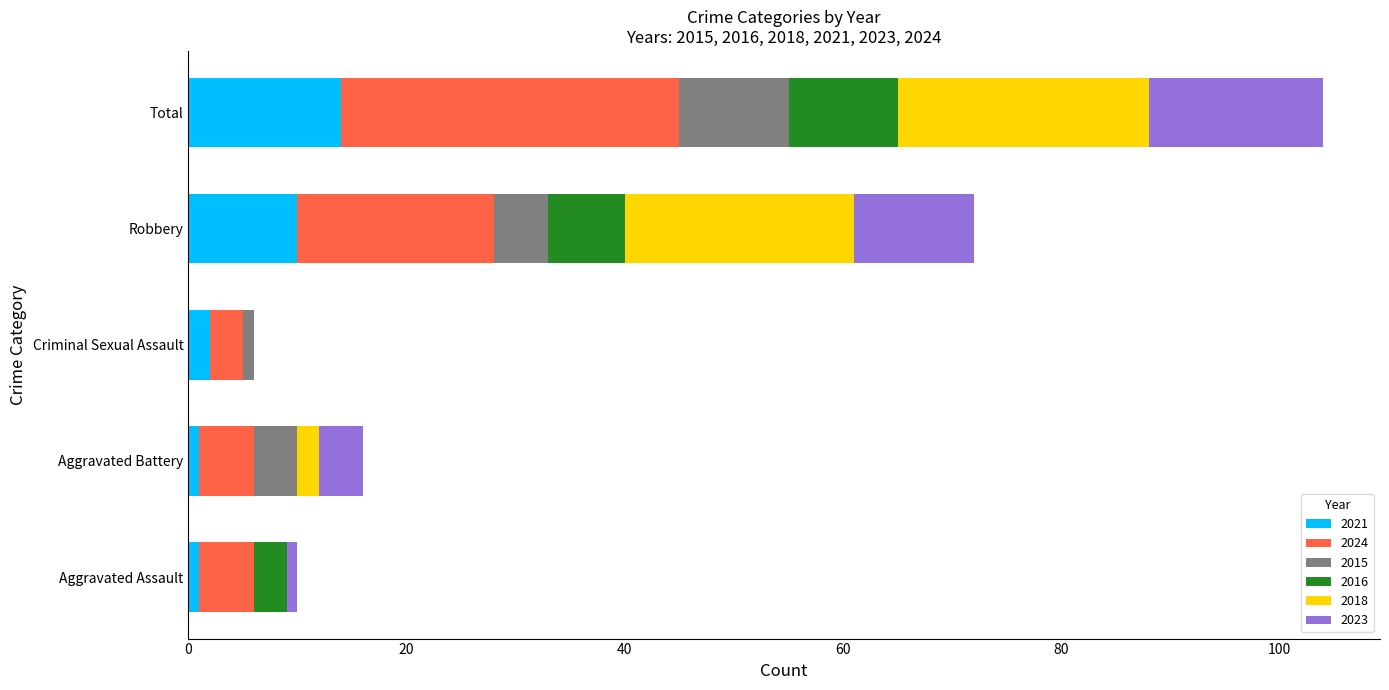

At which category is the sum across all series the highest?

Total